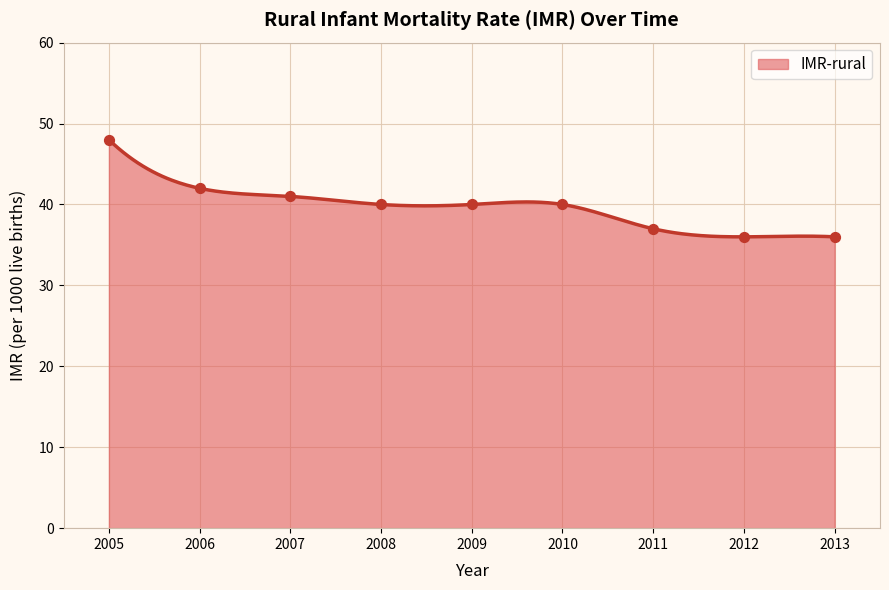

Approximately how many times larger is the value at 2009 compared to 2013?

1.1